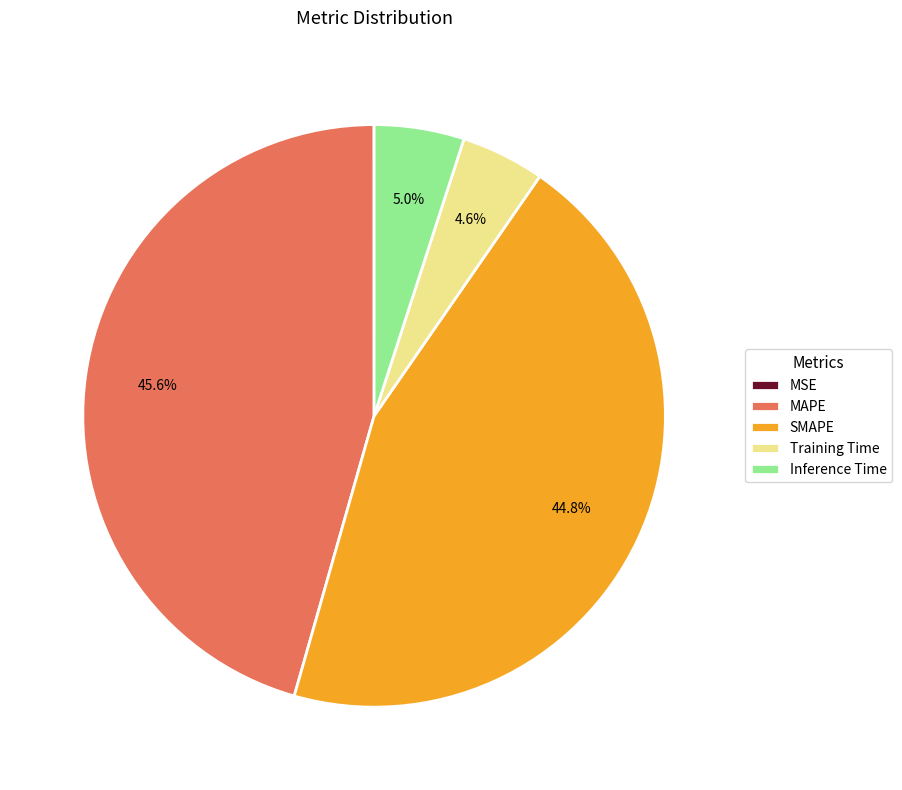

To the nearest percent, what is the difference between the largest and smallest slice percentages?

46%